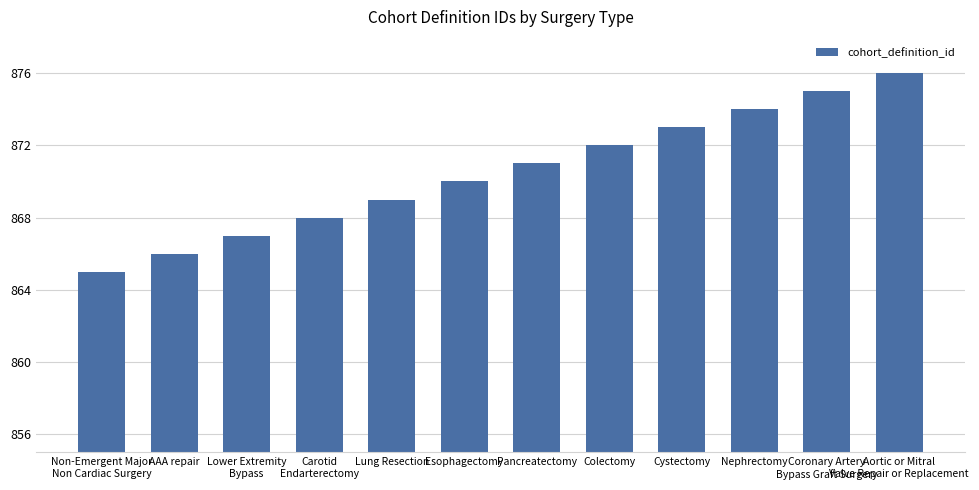

The chart shows a value of 874 at Nephrectomy. True or false?

True